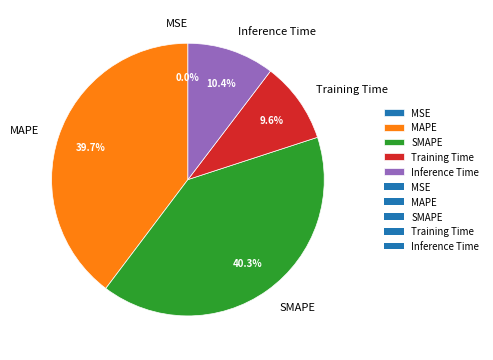

What is the ratio of the value at Inference Time to the value at SMAPE?

0.3